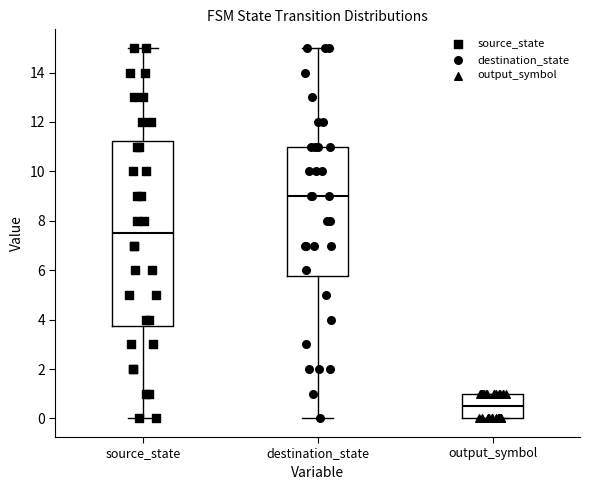

Comparing the boxes themselves (not the whiskers), which one is the tallest?

source_state